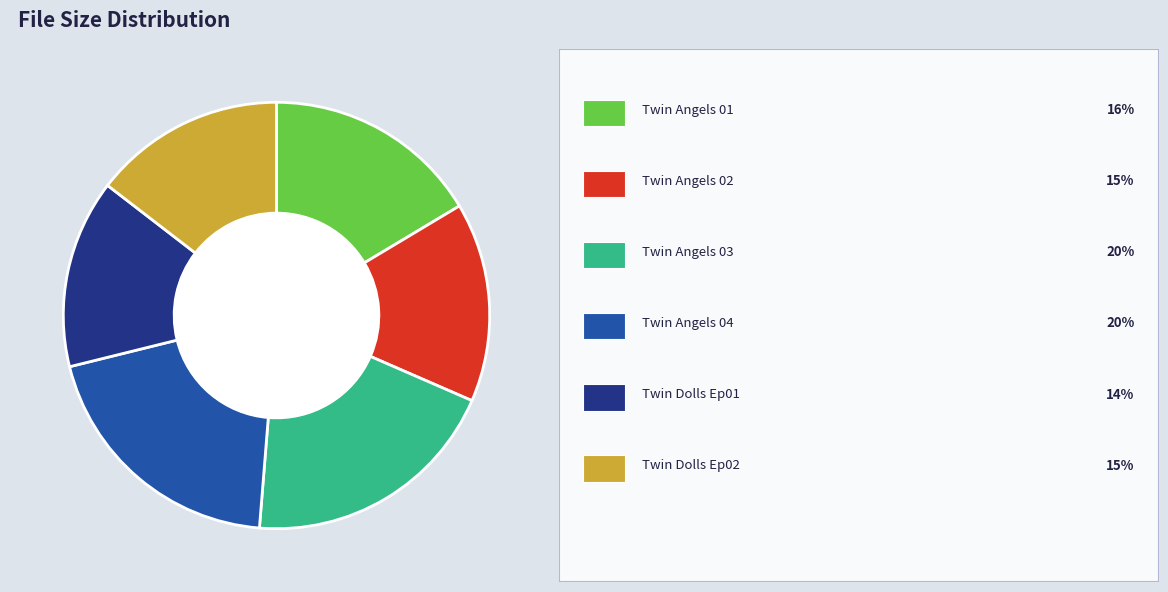

Is there a majority slice in this chart?

No